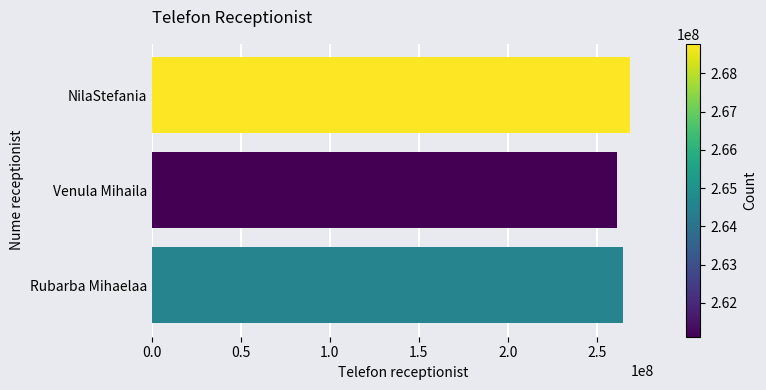

What is the smallest value displayed?

261111222